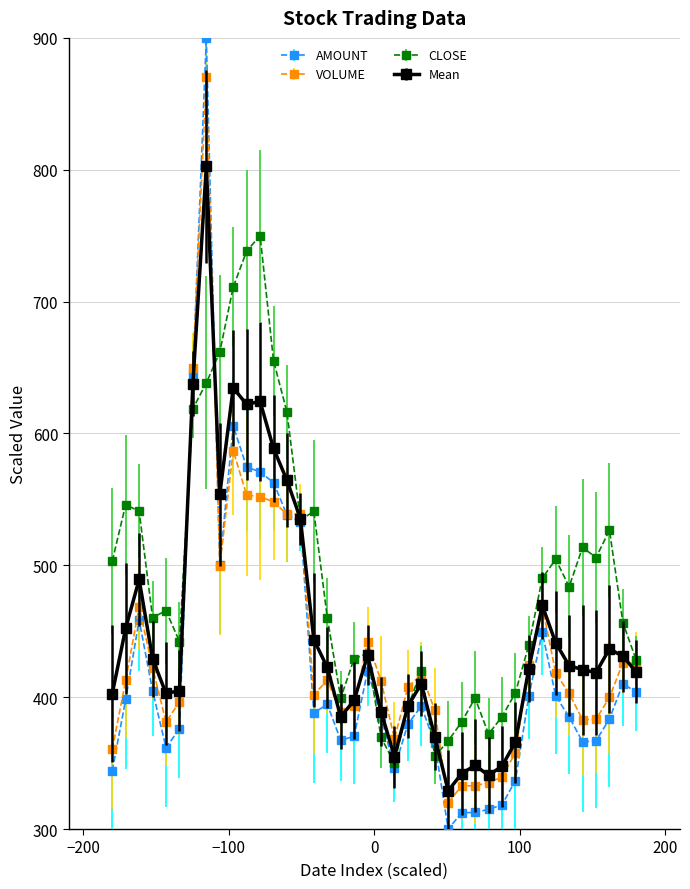

Which series has the largest range (max minus min)?

AMOUNT